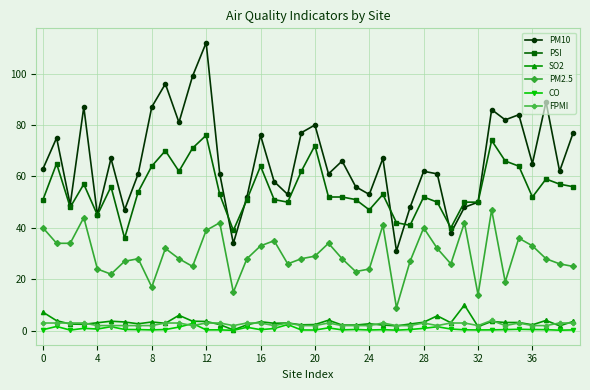

What is the value of the PM10 point at the 17th from the left?

76.0